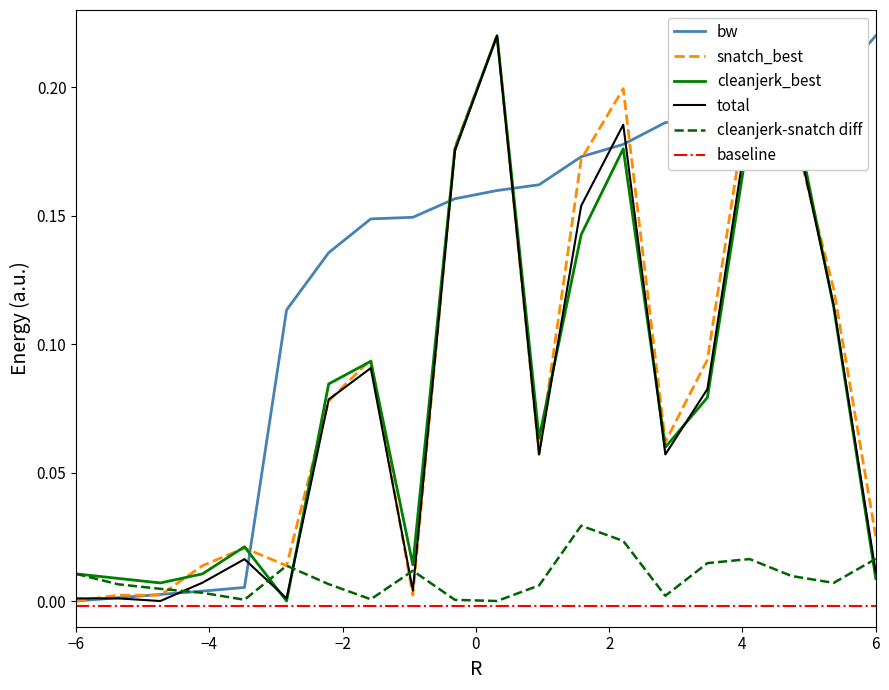

Which series has the largest total across all categories?

bw